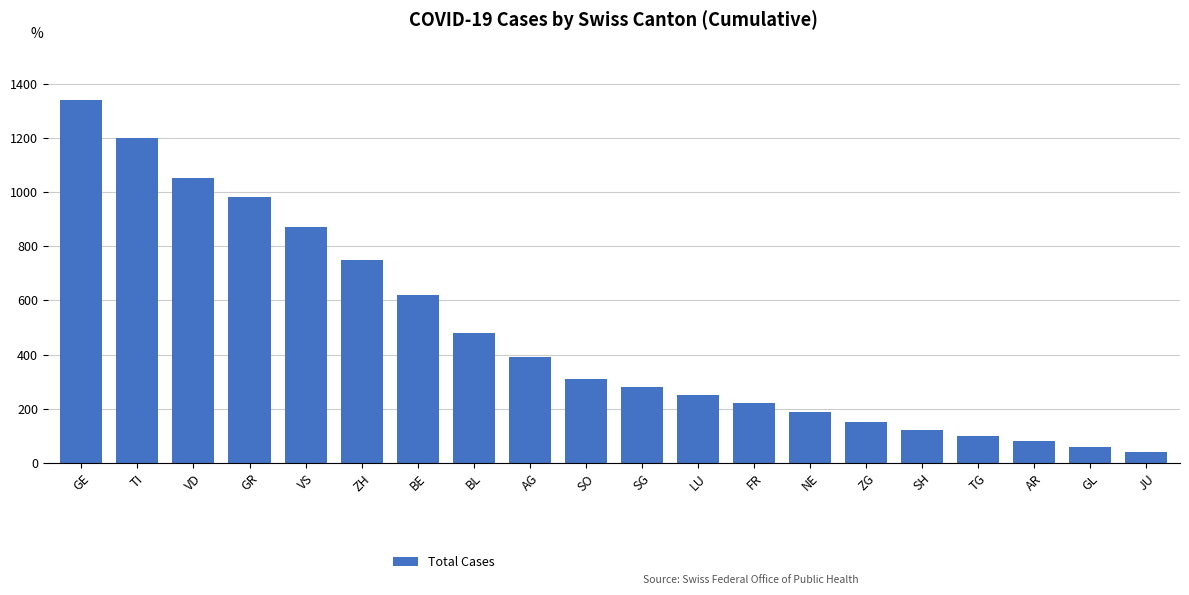

Reading right to left, what are all the values shown in this chart?

40	60	80	100	120	150	190	220	250	280	310	390	480	620	750	870	980	1050	1200	1340